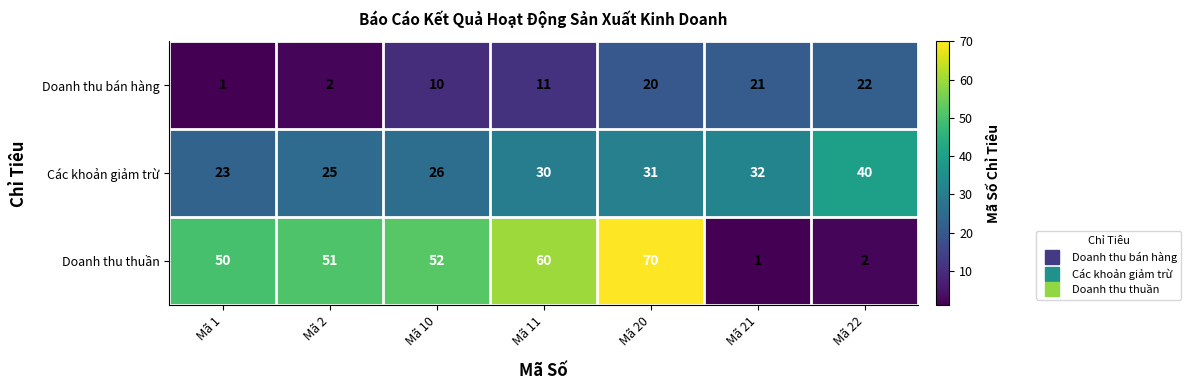

At Mã 21, list the series in order from smallest to largest.

Doanh thu thuần, Doanh thu bán hàng, Các khoản giảm trừ